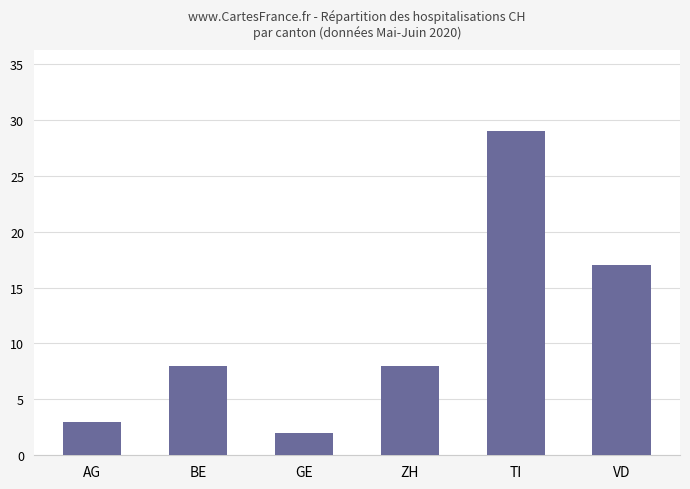

Which label corresponds to the smallest value in the chart?

GE